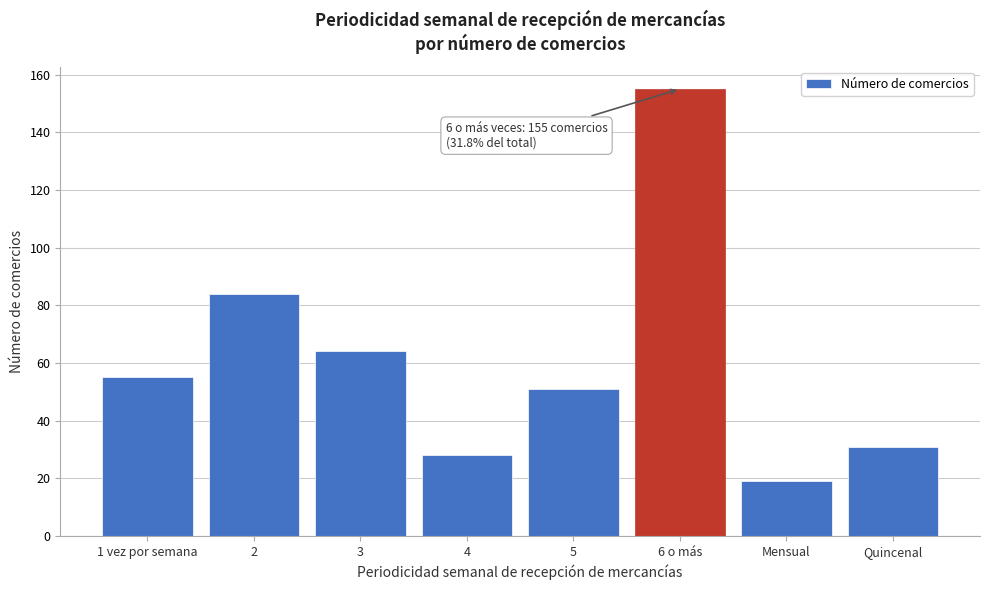

Reading right to left, list all the values displayed in this chart.

Quincenal=31	Mensual=19	6 o más=155	5=51	4=28	3=64	2=84	1 vez por semana=55